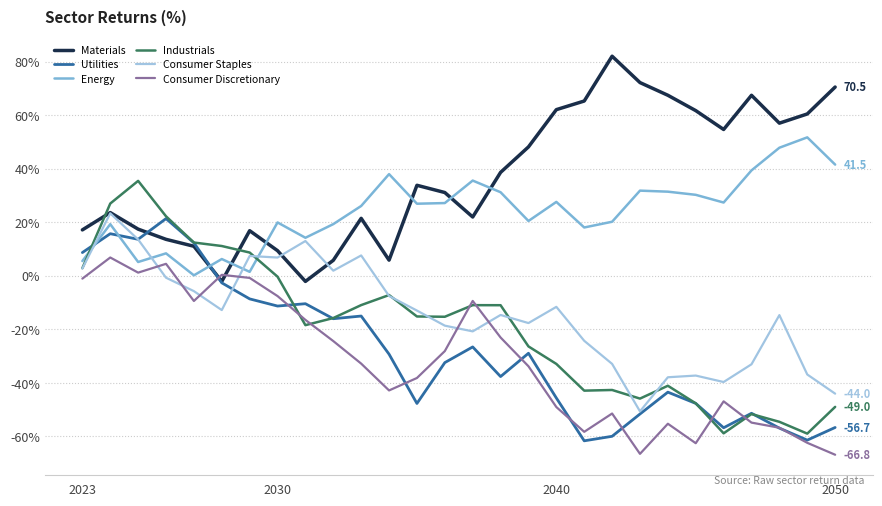

What is the maximum value for Materials?

82.0